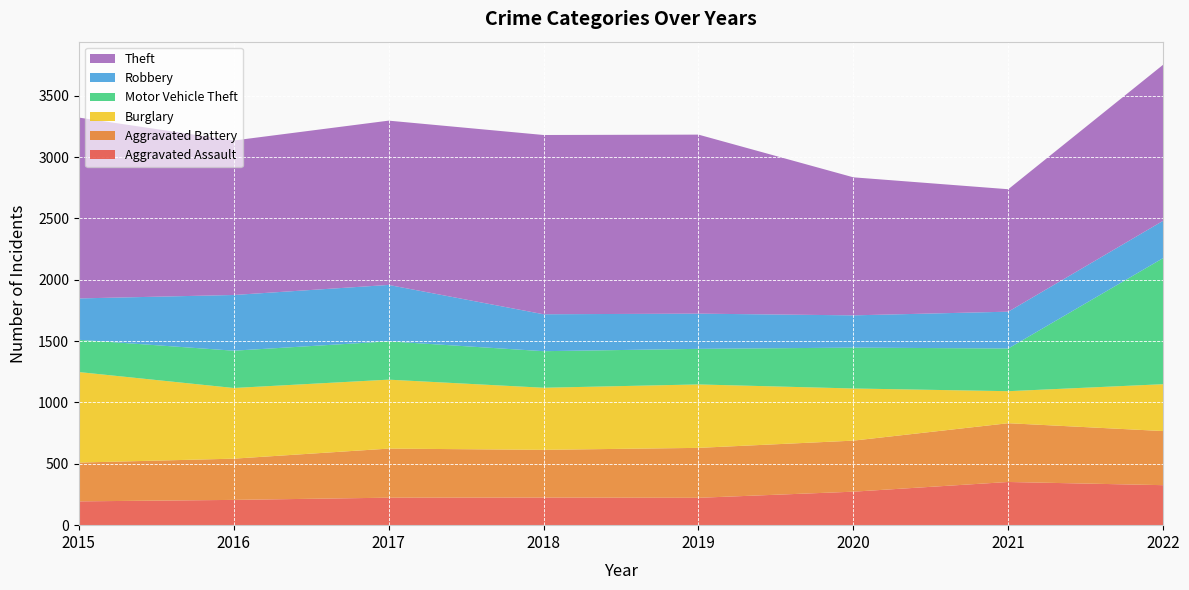

Reading left to right, what are all the values shown in this chart?

Aggravated Assault: 194	206	224	225	223	273	352	326
Aggravated Battery: 316	336	400	389	407	416	479	441
Burglary: 738	576	562	506	517	425	261	382
Motor Vehicle Theft: 263	304	312	298	290	333	348	1028
Robbery: 337	454	460	301	287	263	300	304
Theft: 1474	1259	1339	1461	1459	1125	998	1272